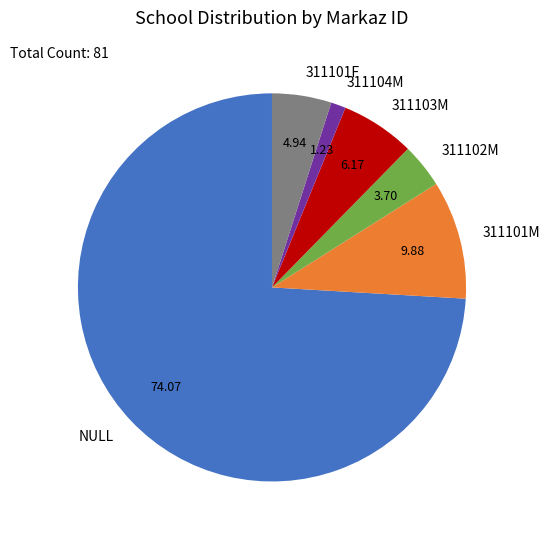

What is the ratio of the value at 311101M to the value at 311101F?

2.0